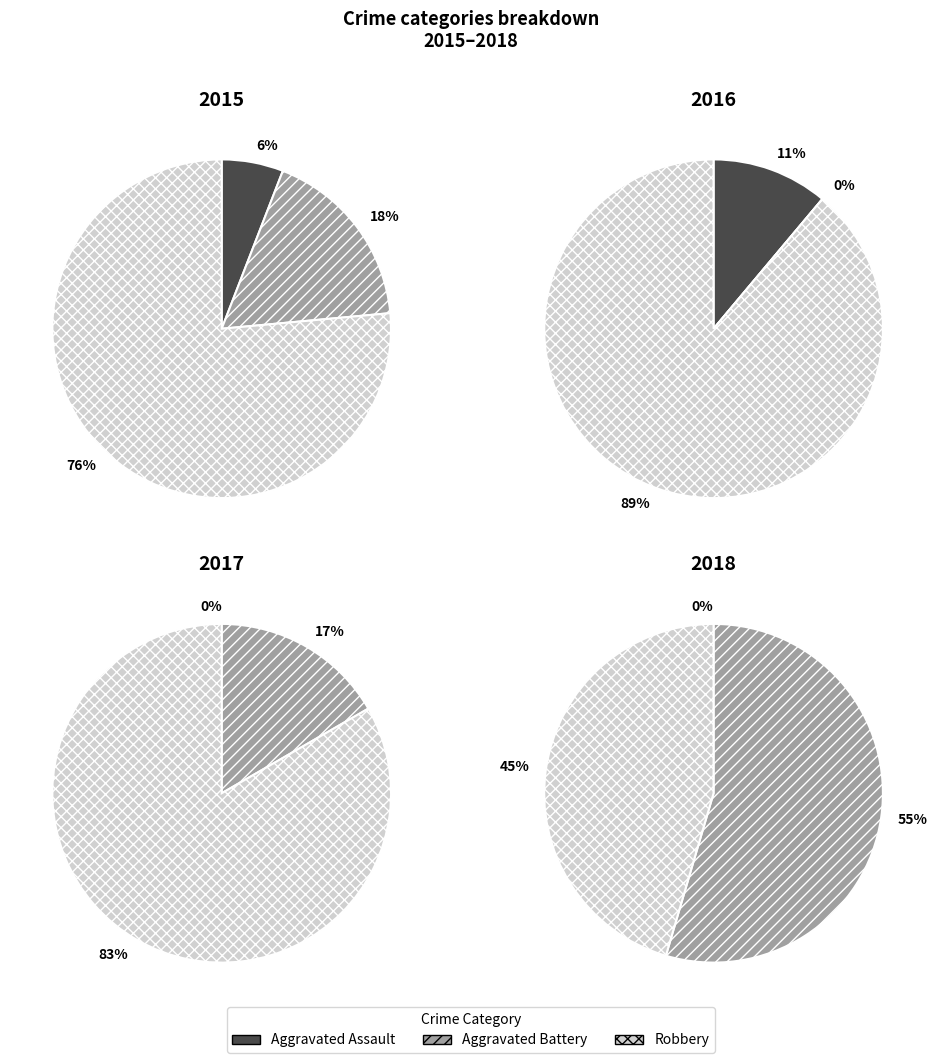

Does 1 represent more than half of the total?

No